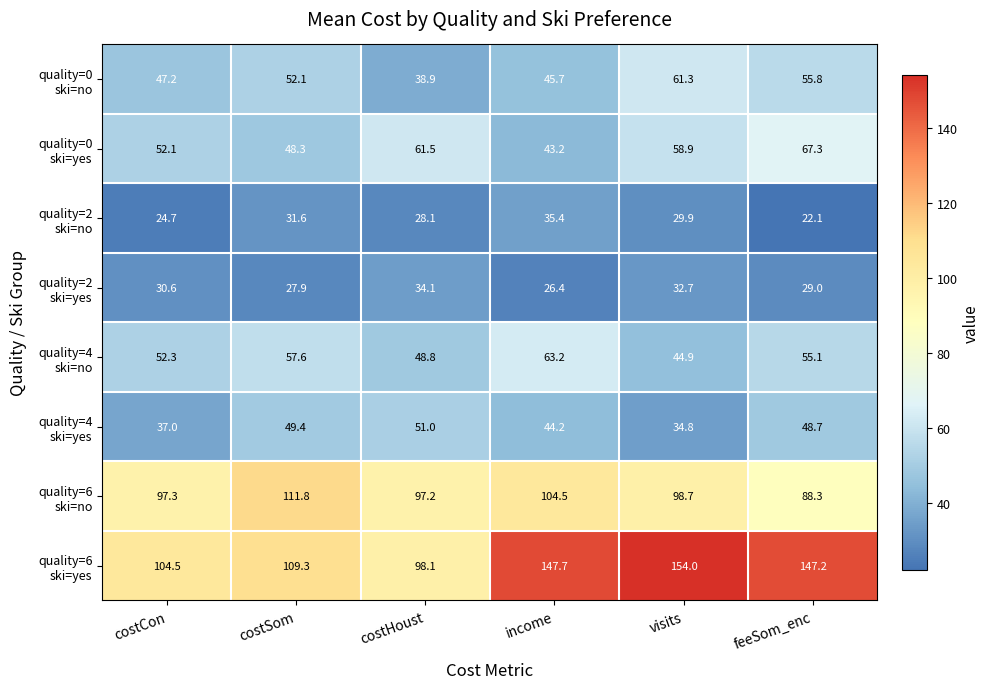

Count the number of data series in this chart.

8